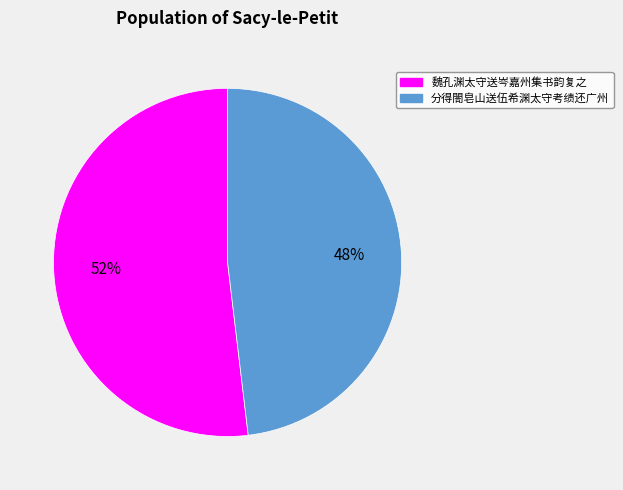

To the nearest percent, what portion does 魏孔渊太守送岑嘉州集书韵复之 represent?

52%